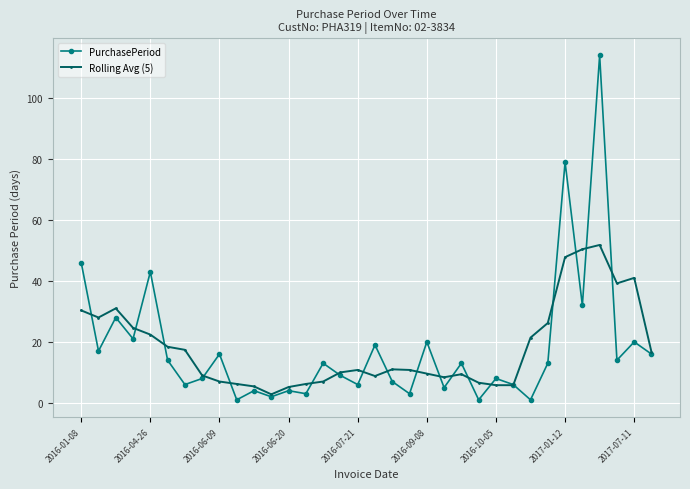

What is the value of the PurchasePeriod point at the 34th from the left?

16.0